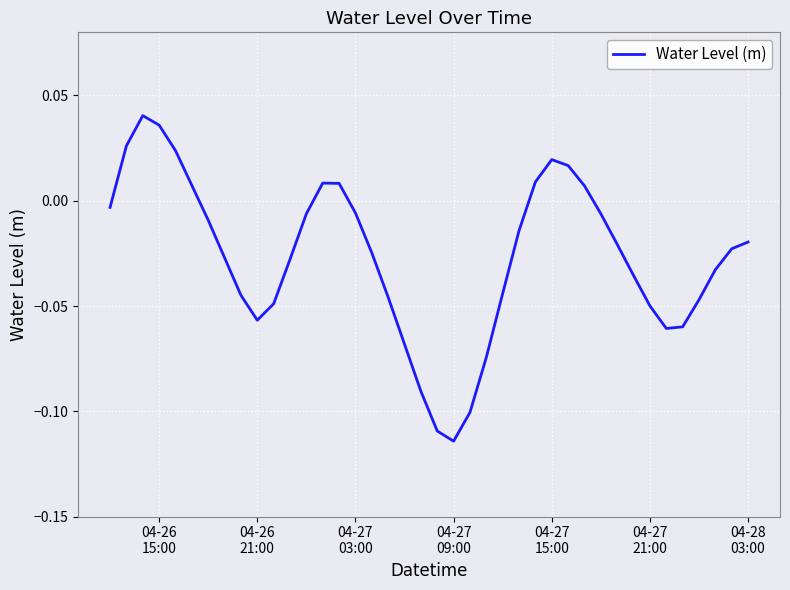

How many points are higher than both their immediate neighbors (excluding endpoints)?

3